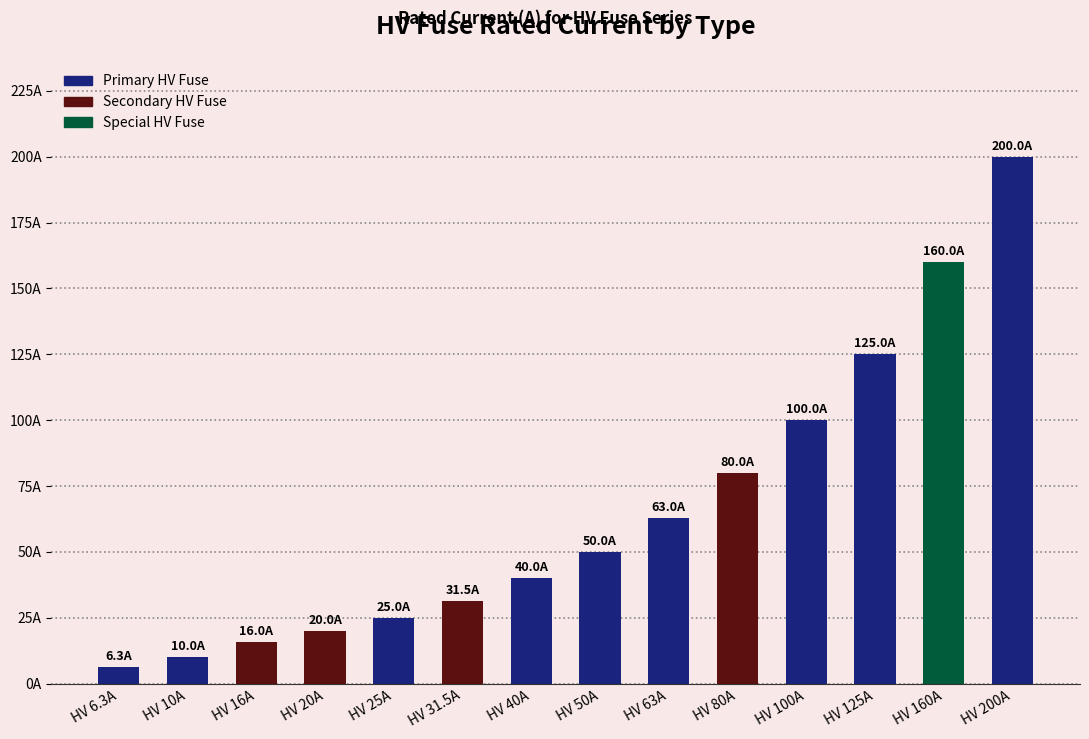

Rank the categories by value from lowest to highest.

HV 6.3A, HV 10A, HV 16A, HV 20A, HV 25A, HV 31.5A, HV 40A, HV 50A, HV 63A, HV 80A, HV 100A, HV 125A, HV 160A, HV 200A